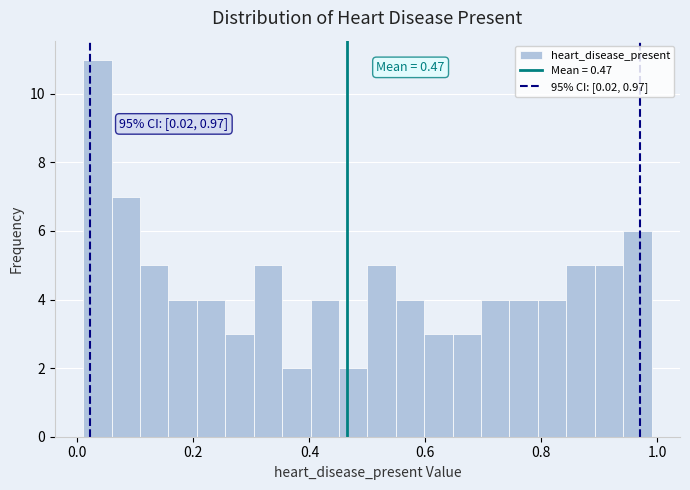

Read against the x-axis, roughly where is the centre of the tallest bar?

0.04